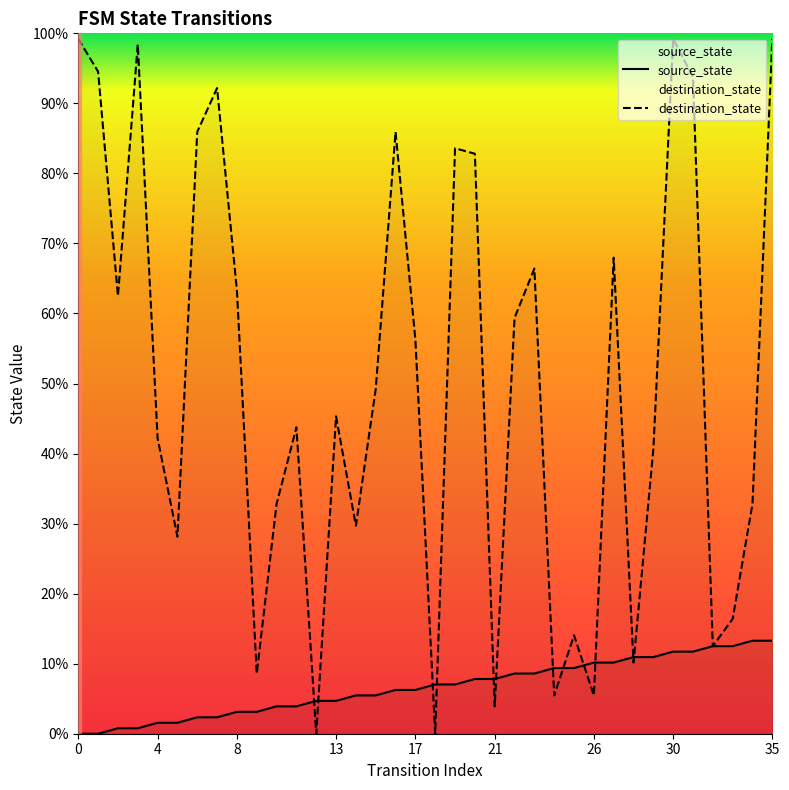

Between which two adjacent categories do source_state and destination_state first intersect?

11 and 12